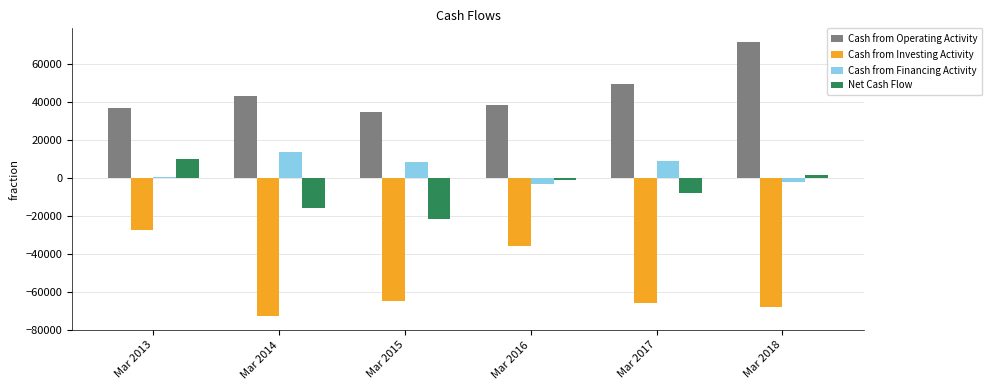

What is the sum of all Cash from Investing Activity values?

-335956